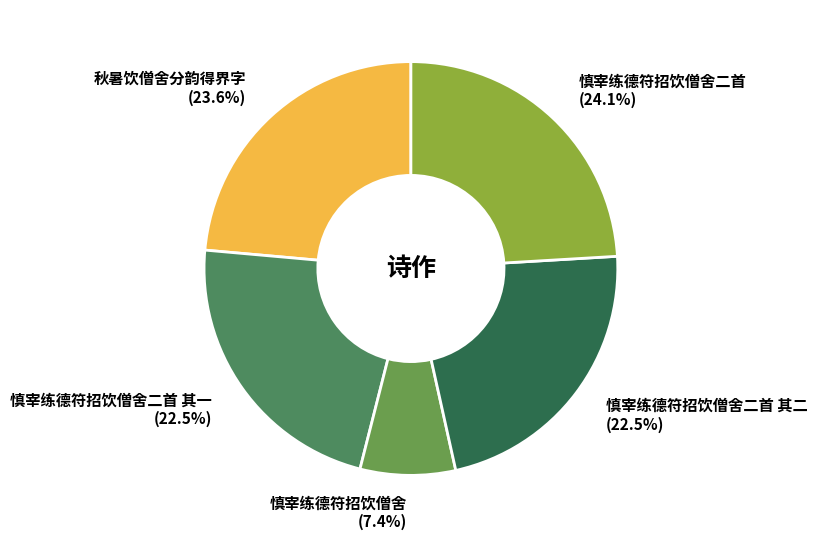

Is 慎宰练德符招饮僧舍二首 其一 the majority of the pie?

No